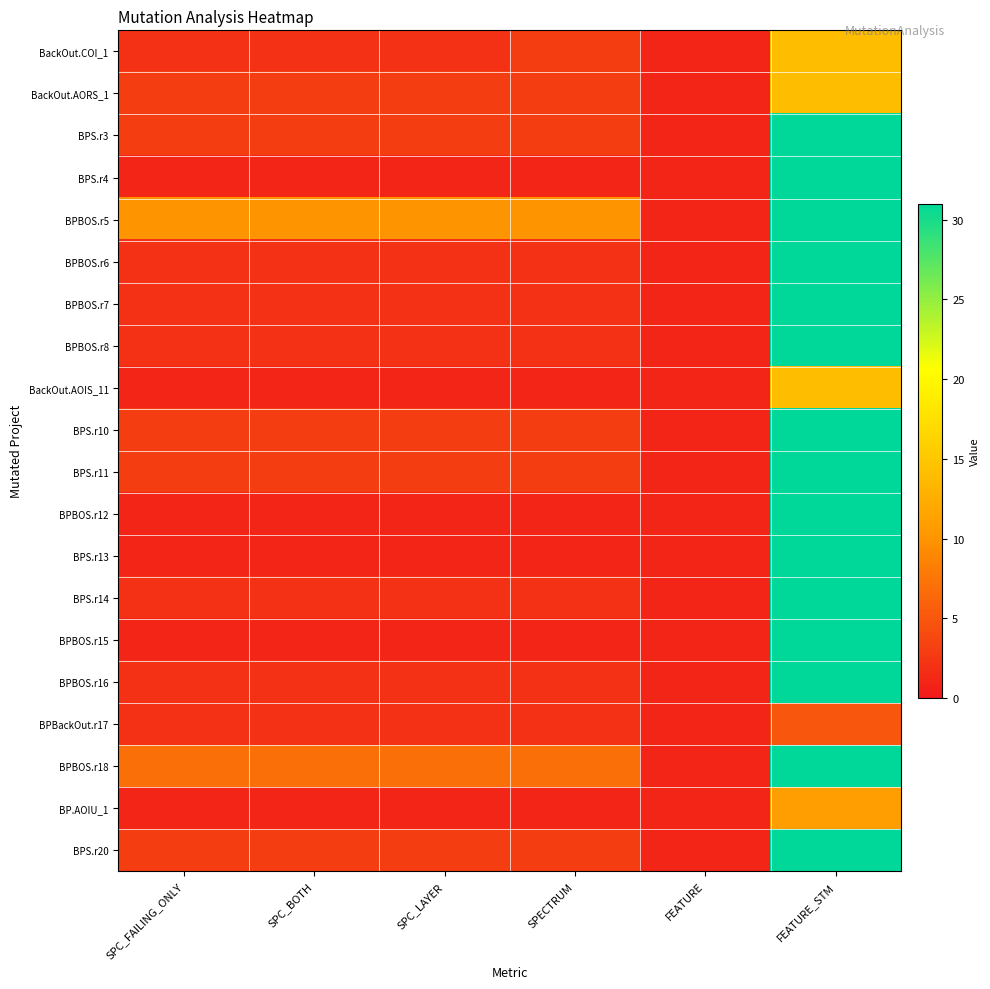

What is the difference between the highest and lowest values at FEATURE_STM?

26